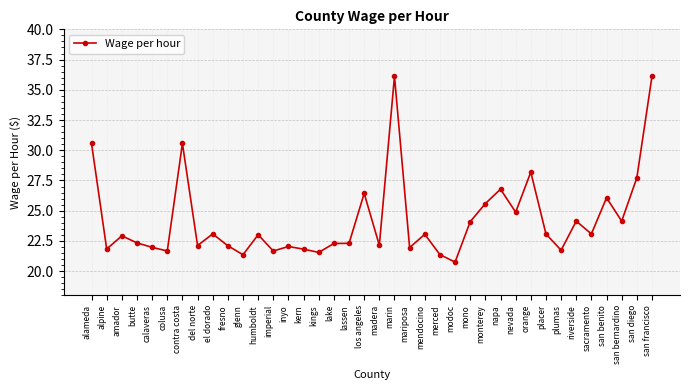

What is the difference between the values at plumas and lake?

0.6